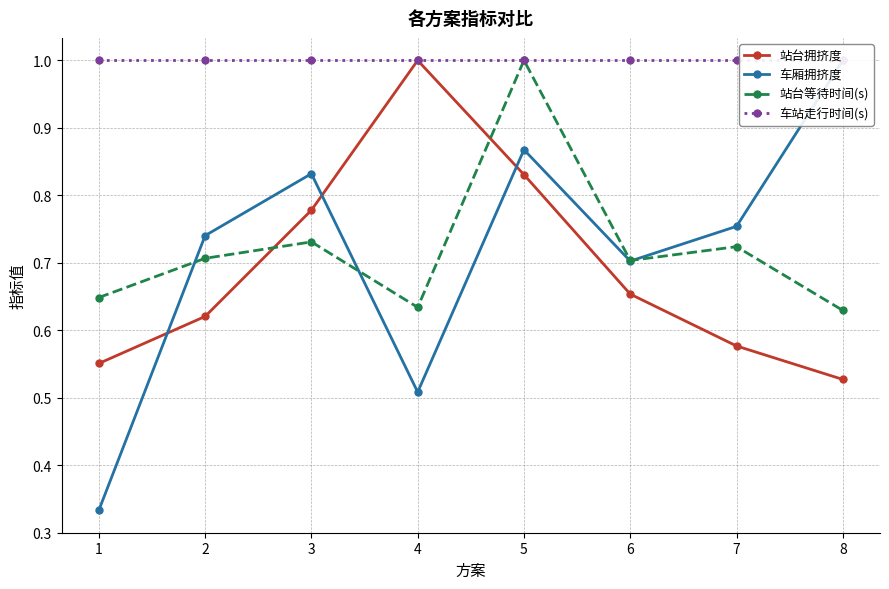

At which label does 站台拥挤度 reach its peak?

4